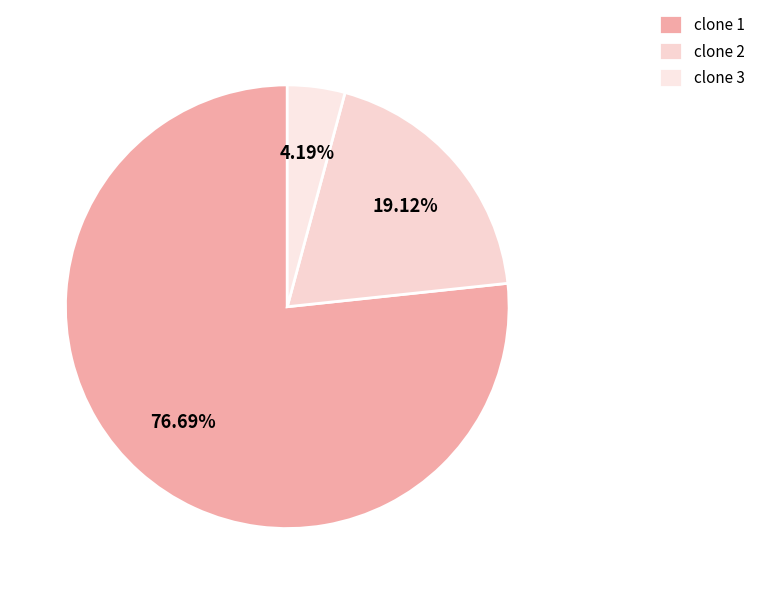

What is the largest slice in the pie chart?

clone 1